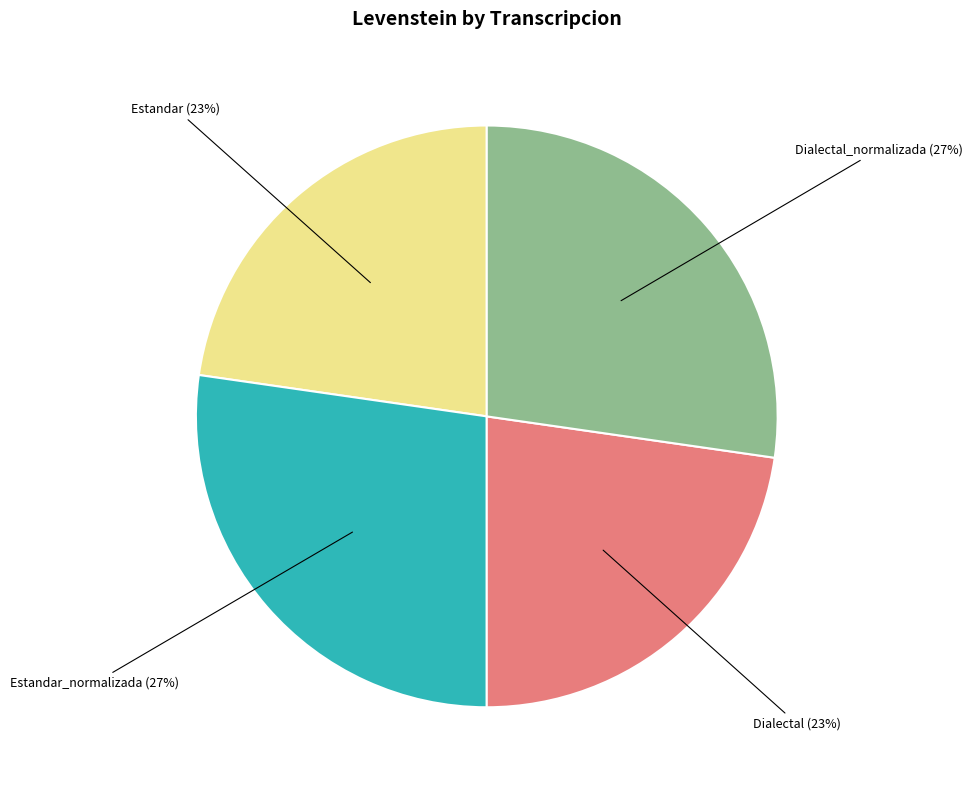

To the nearest percent, what is the average slice percentage?

25%